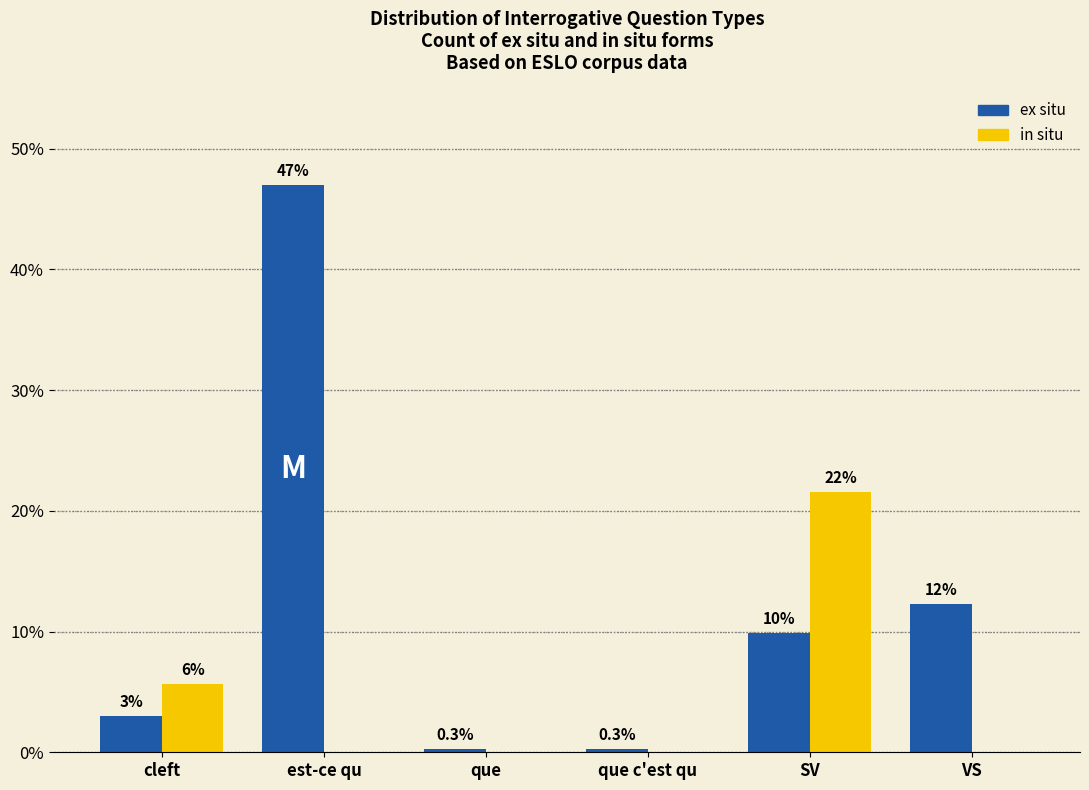

Reading left to right, list all the values displayed in this chart.

ex situ: 3.0	47.0	0.3	0.3	9.9	12.3
in situ: 5.7	0.0	0.0	0.0	21.6	0.0